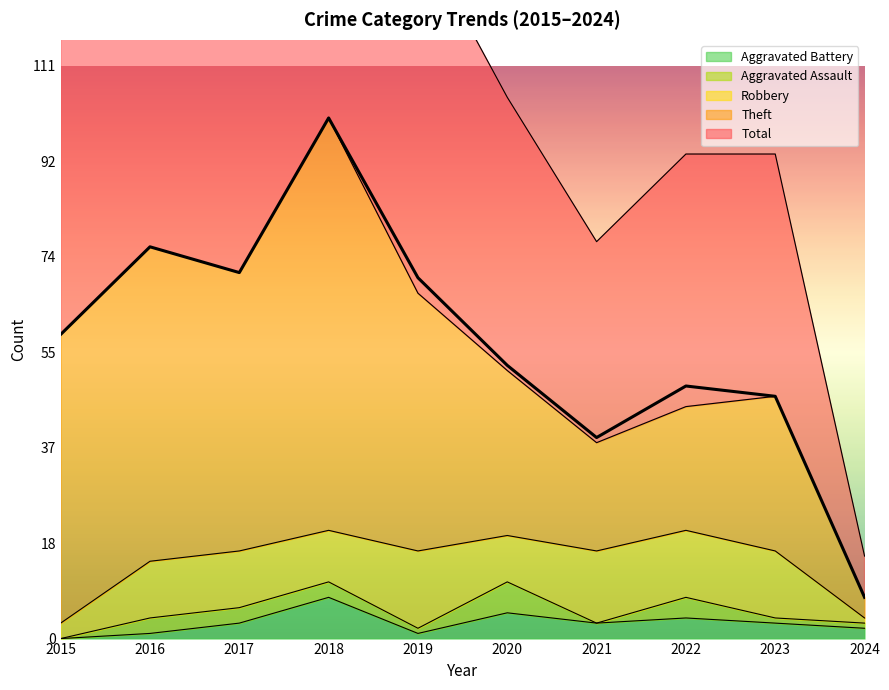

True or false: Aggravated Assault and Theft cross at least once.

False